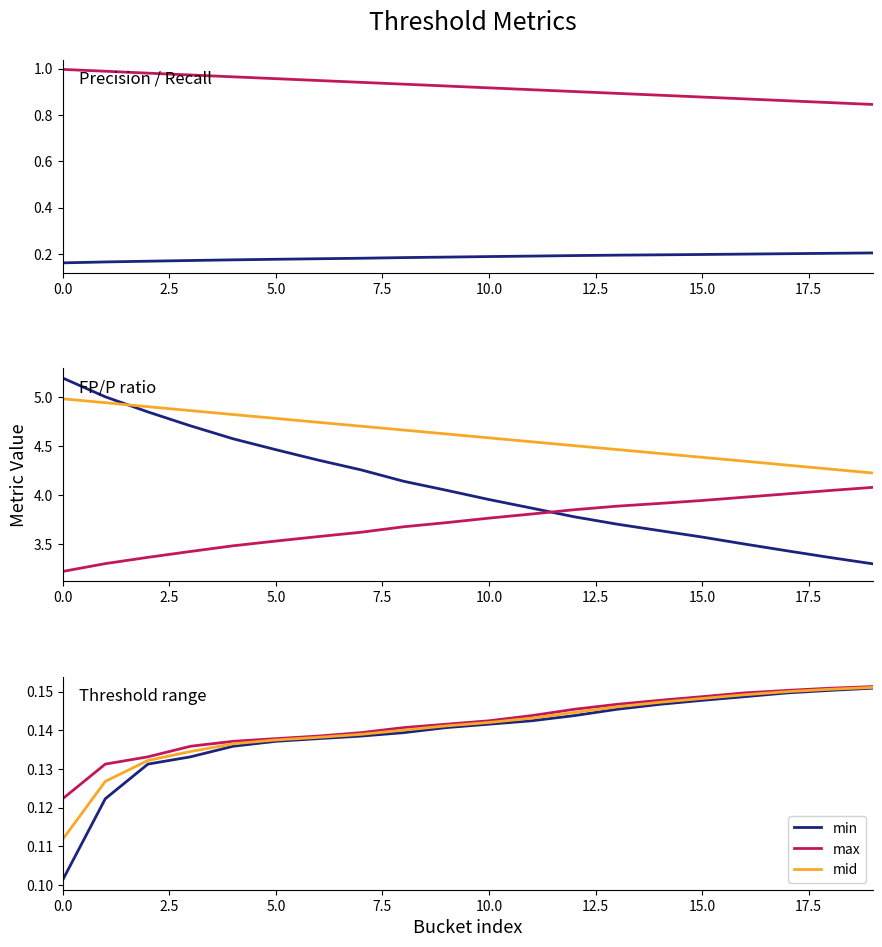

Which category has the highest value in the Prec series?

19